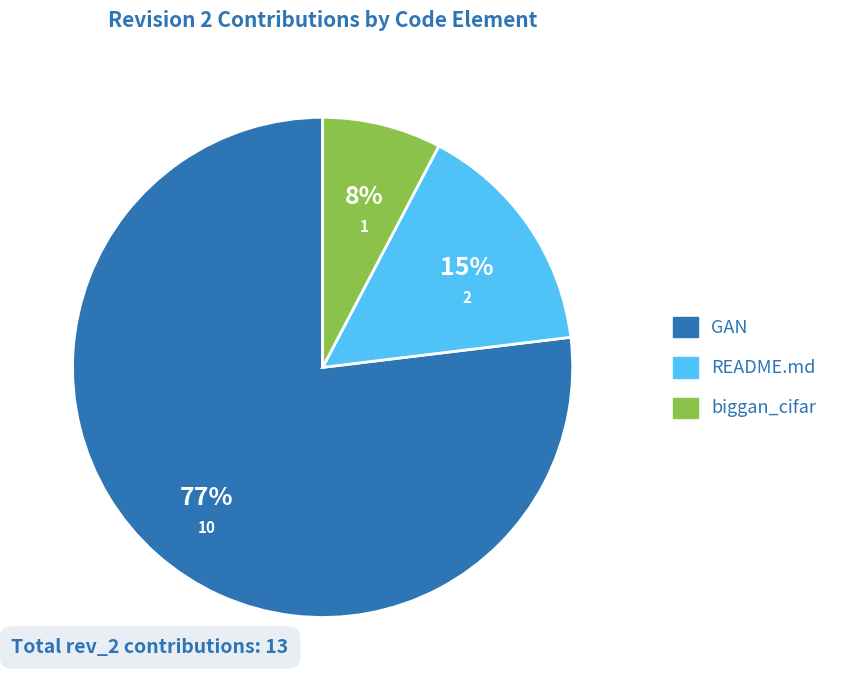

Does any single category account for the majority?

Yes